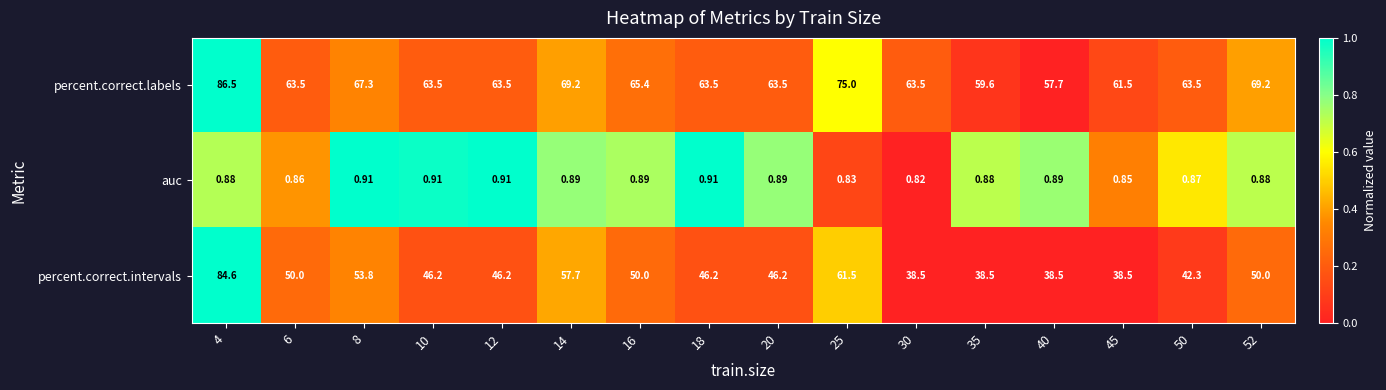

Rank the series by their maximum value, from highest to lowest.

percent.correct.labels, percent.correct.intervals, auc